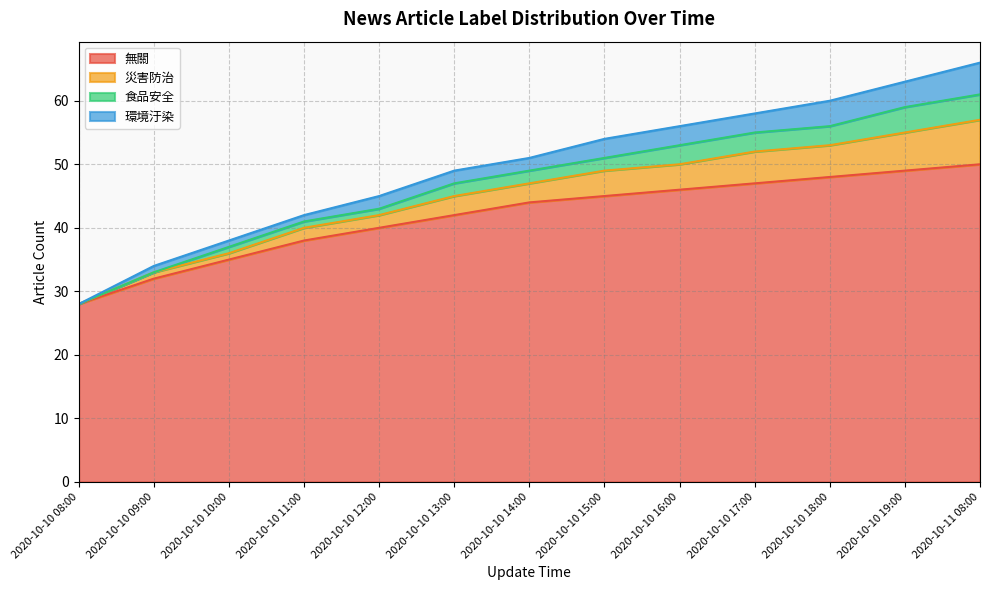

True or false: 食品安全 and 災害防治 cross at least once.

False